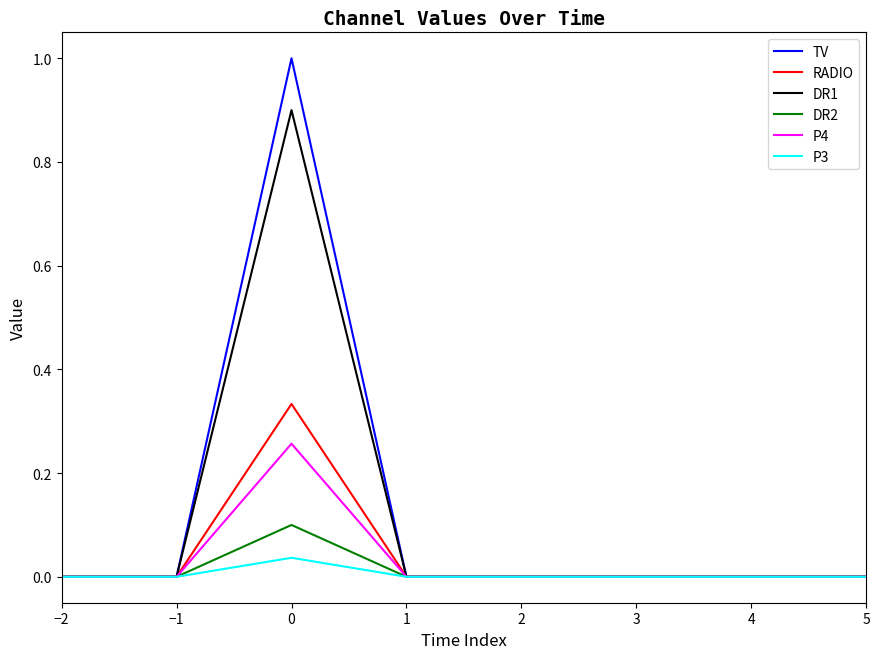

Which series has the largest range (max minus min)?

TV